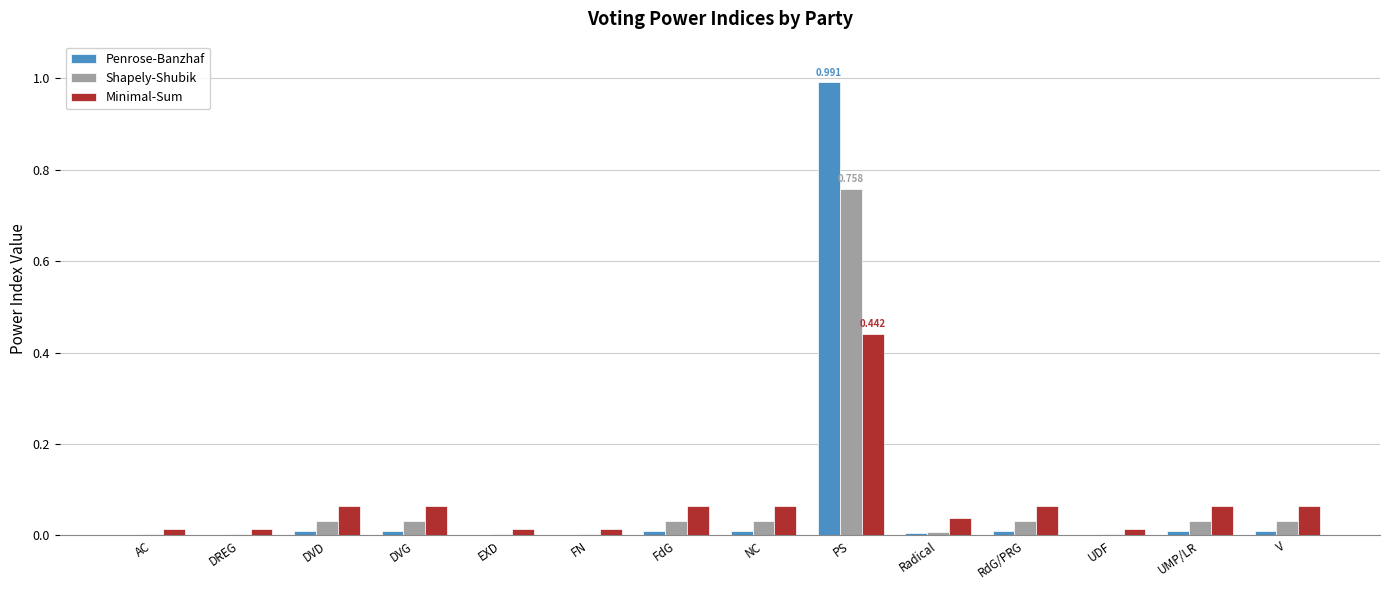

At which category is the sum across all series the highest?

PS